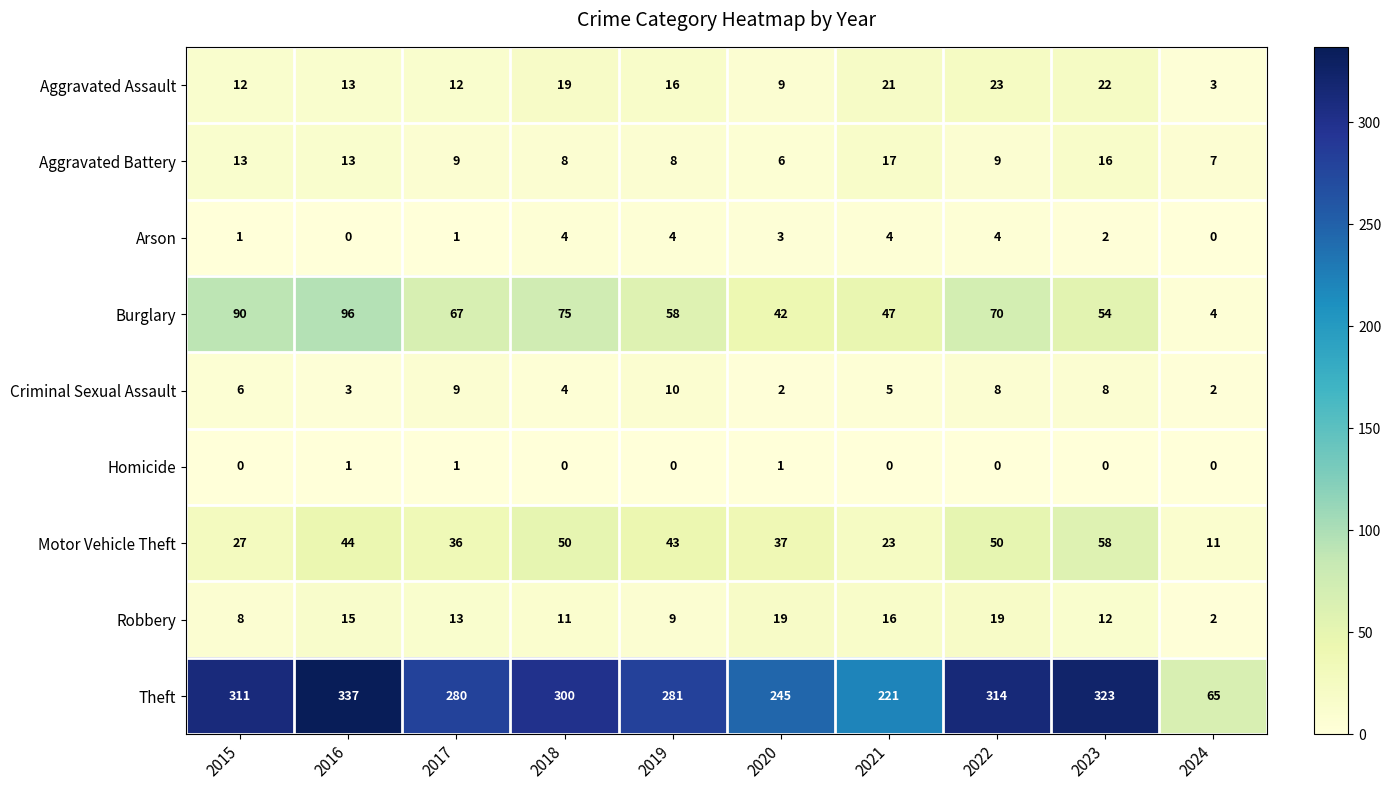

The Robbery series shows 3 at 2018. True or false?

False